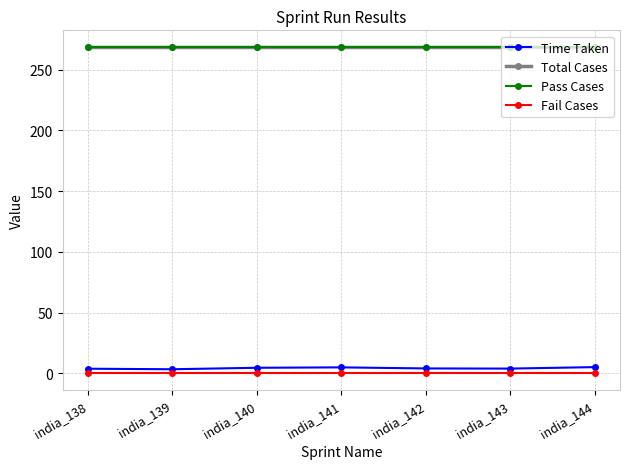

What is the value of the Time Taken point at the 5th from the left?

4.1